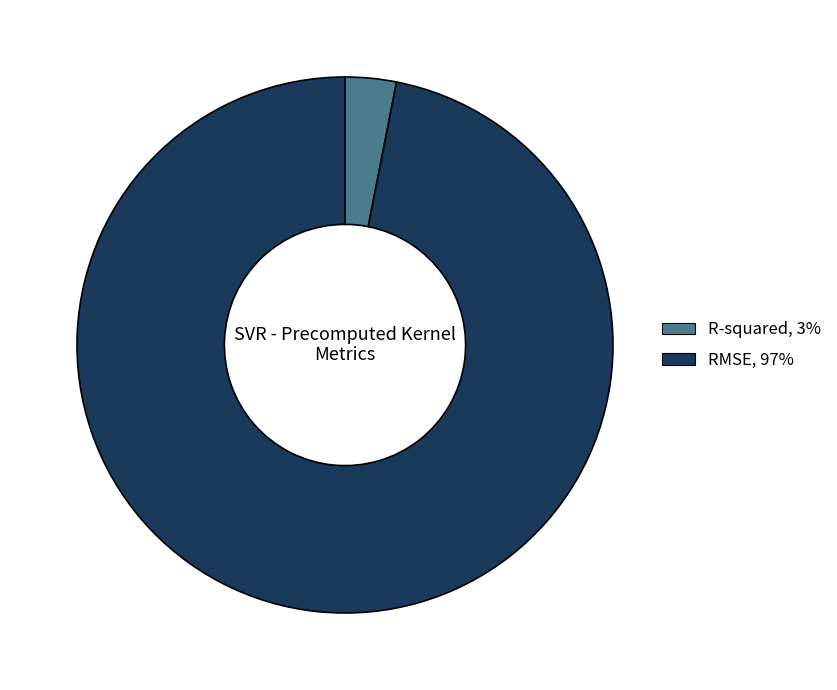

Which has a higher value, RMSE, 97% or R-squared, 3%?

RMSE, 97%